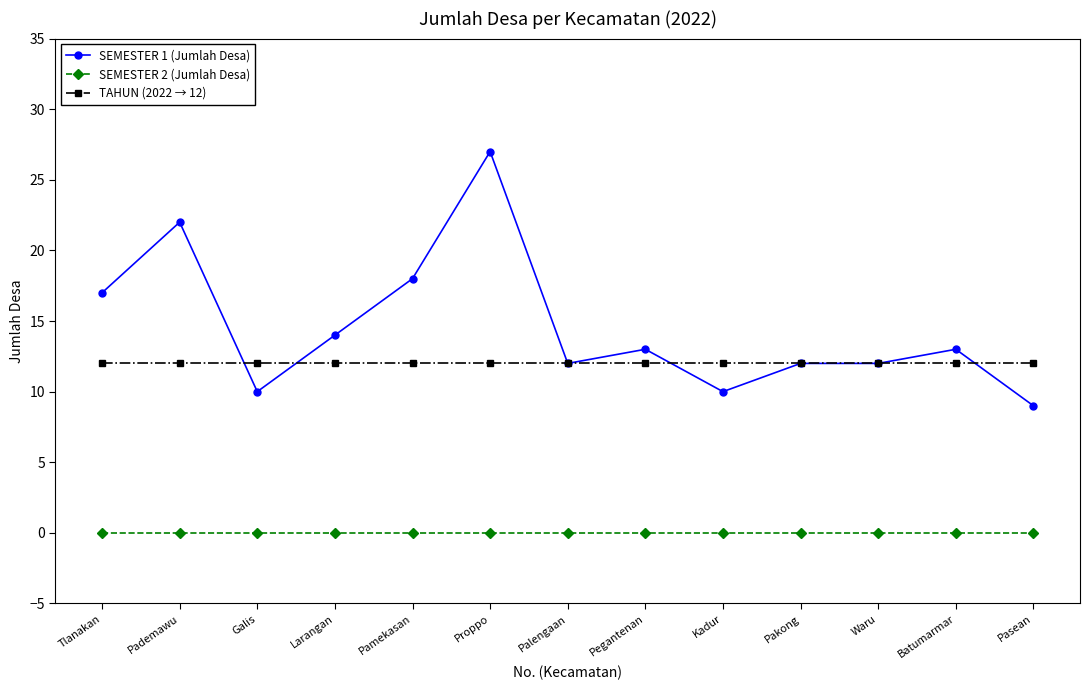

Does the chart display data point markers on the line(s)?

Yes